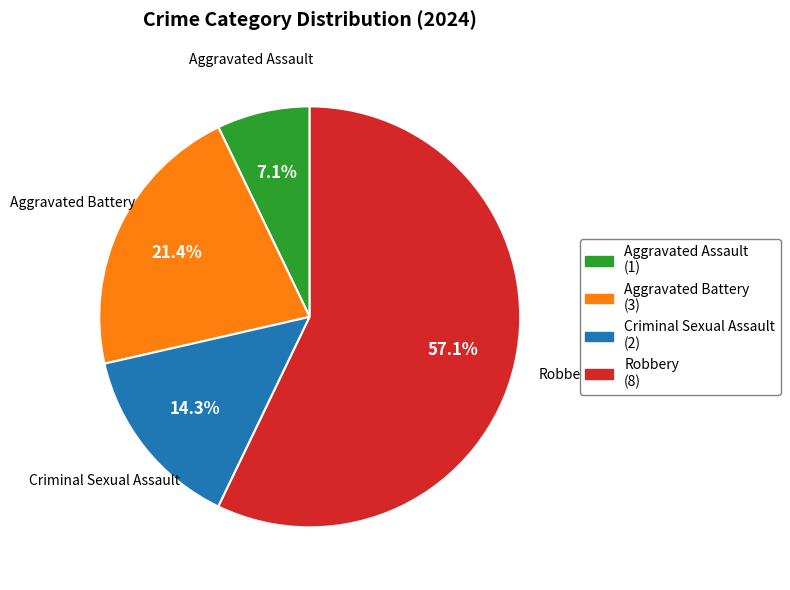

To the nearest percent, what portion does Aggravated Assault represent?

7%